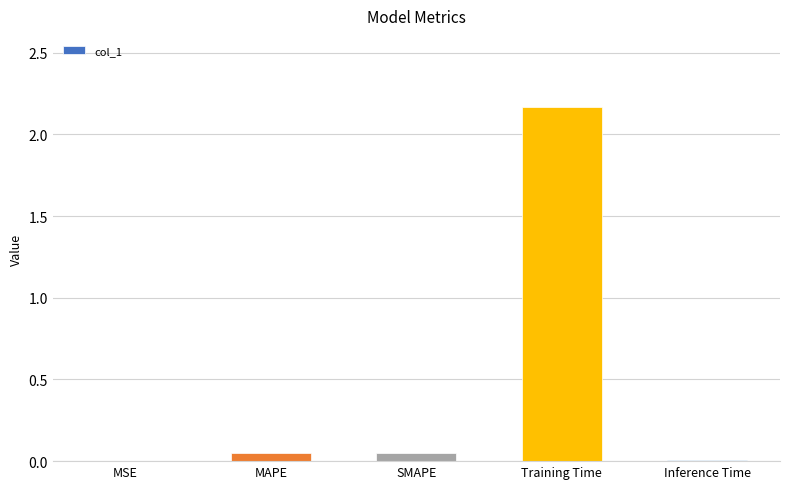

What is the sum of all values?

2.3